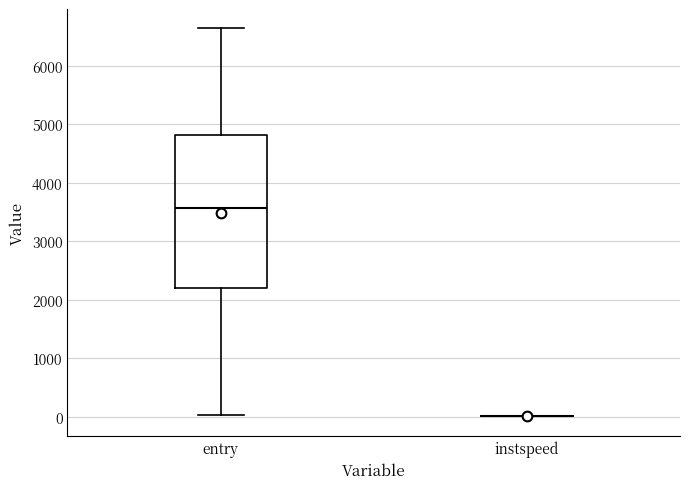

Which box is the tallest, from its lower edge to its upper edge?

entry